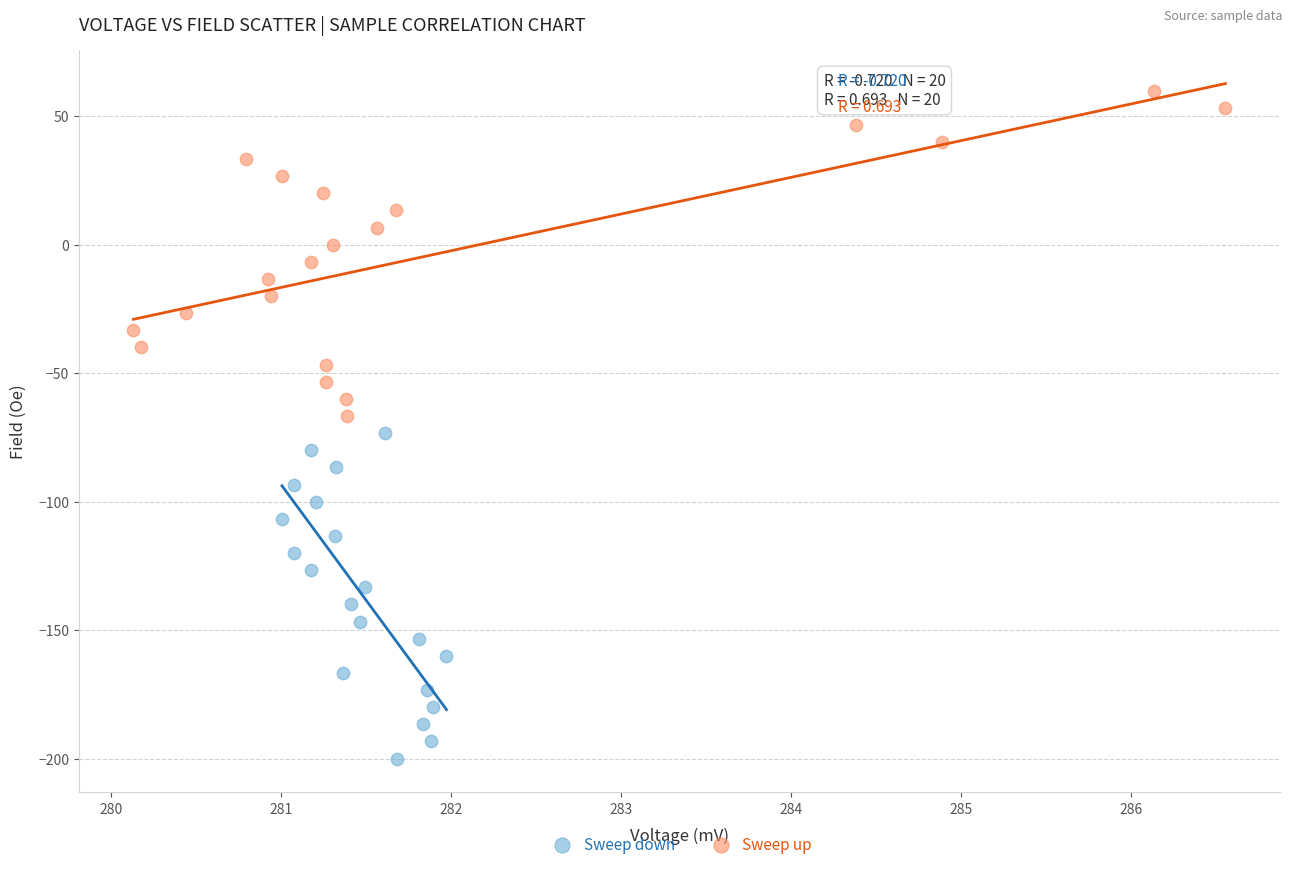

Which series contains the lowest Y value?

Sweep down